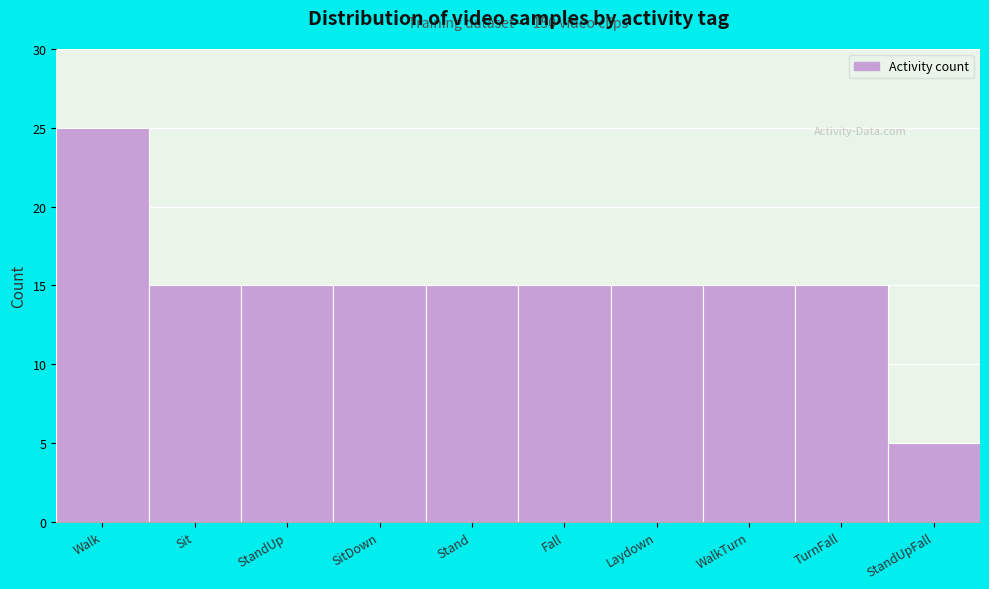

Reading left to right, extract all data points from this chart.

25	15	15	15	15	15	15	15	15	5